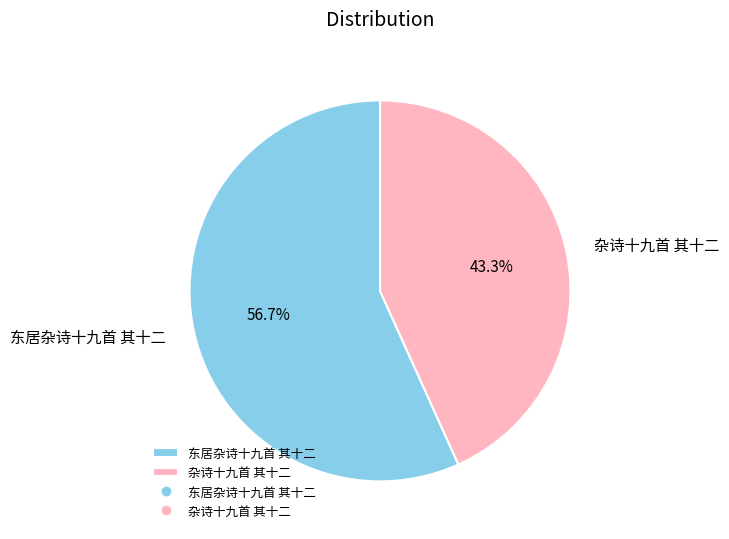

To the nearest percent, what portion does 杂诗十九首 其十二 represent?

43%